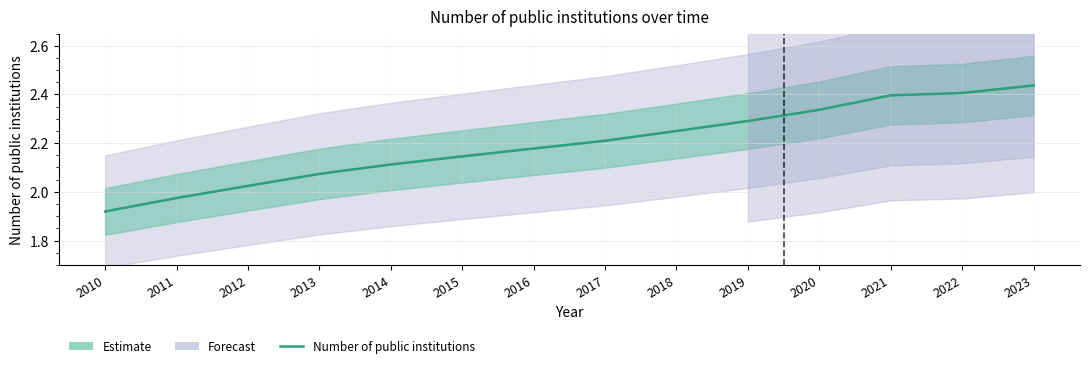

Where does the data first go above 2?

2012